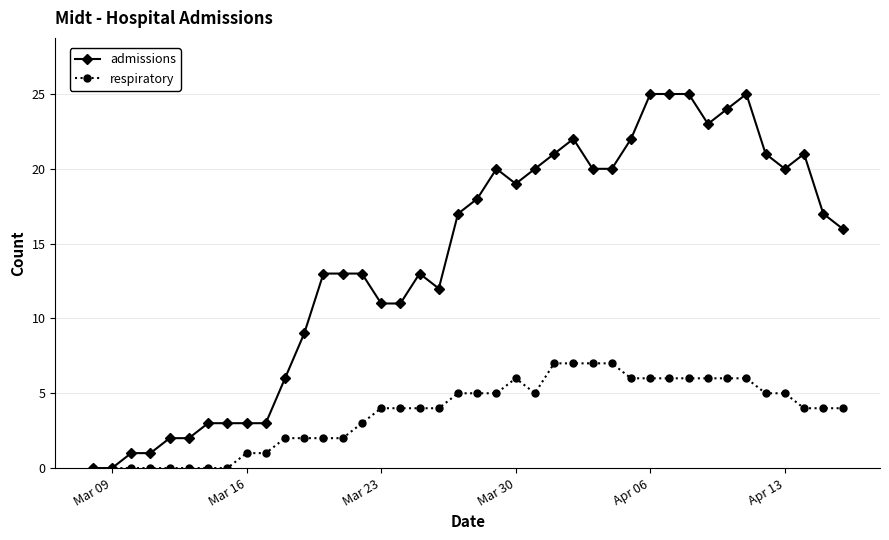

True or false: admissions has more than 1 points higher than both neighbors.

True